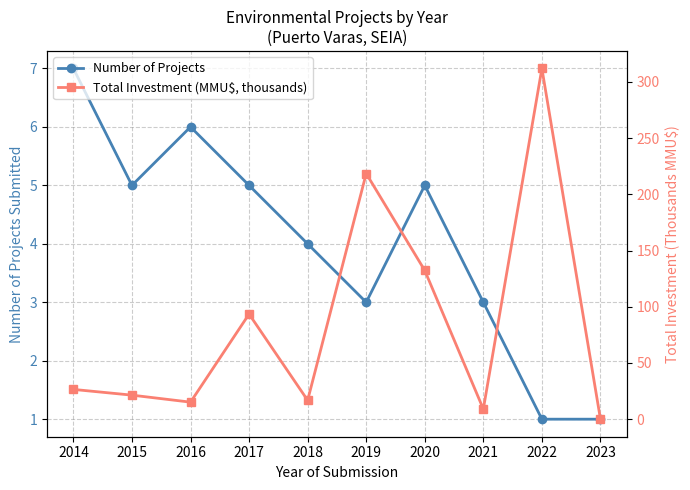

At which category is the sum across all series the highest?

2022